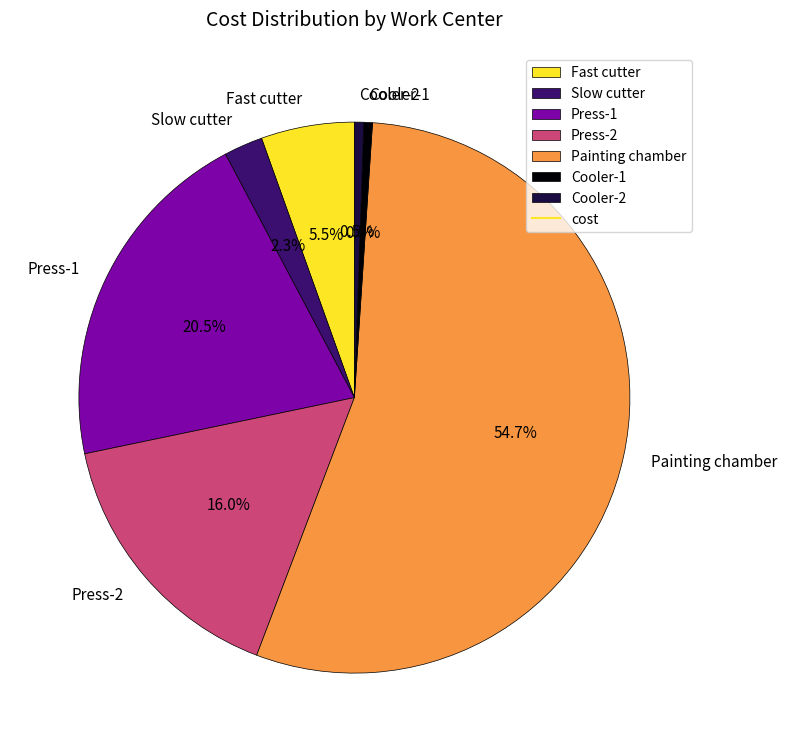

Is Painting chamber the majority of the pie?

Yes